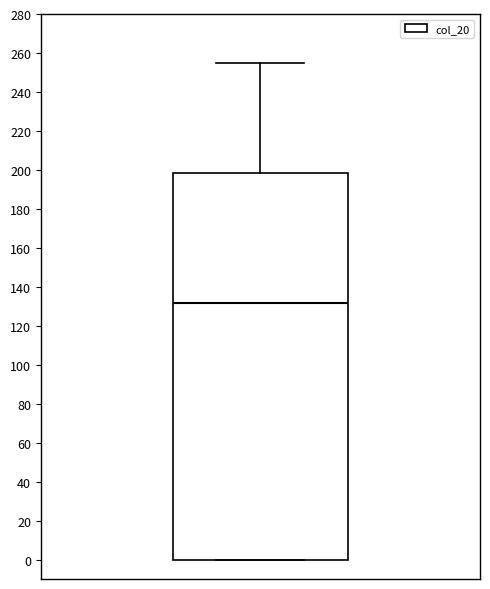

Read this box plot against the y-axis: the position of the median line, the range covered by the box, and the ends of both whiskers. The values are not printed on the chart, so give them approximately, as read against the axis.

median 132, box 0 to 198, whiskers 0 to 256